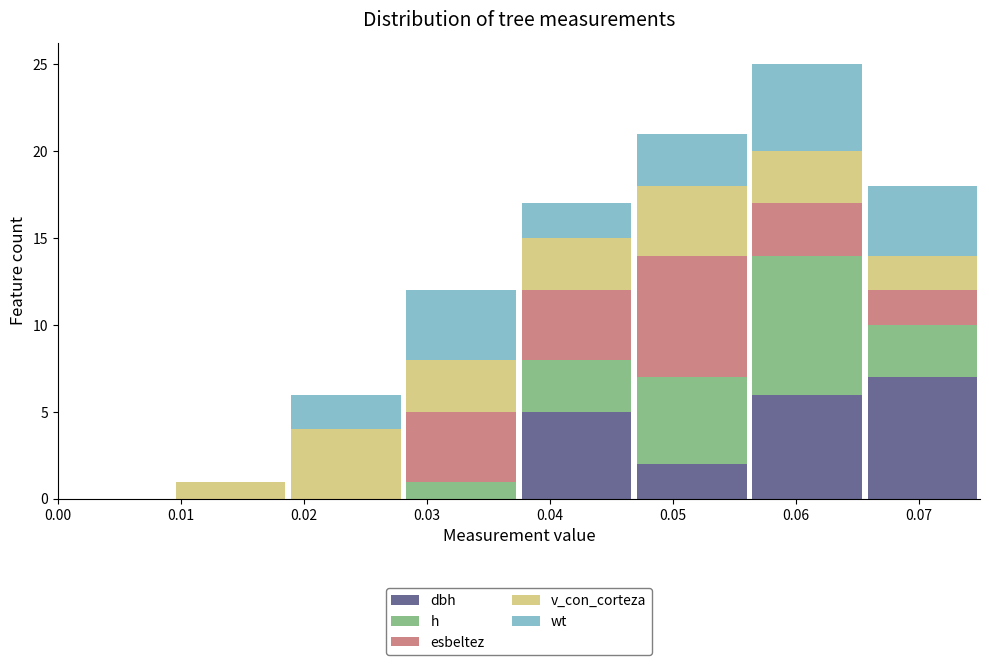

Reading left to right, list every stacked bar in this chart as the range it spans on the x-axis followed by its total height. Neither the bar edges nor the heights are printed on the chart, so give them approximately, as read against the axes.

0.000 to 0.009: 0
0.009 to 0.019: 1
0.019 to 0.028: 6
0.028 to 0.038: 12
0.038 to 0.047: 17
0.047 to 0.056: 21
0.056 to 0.066: 25
0.066 to 0.075: 18